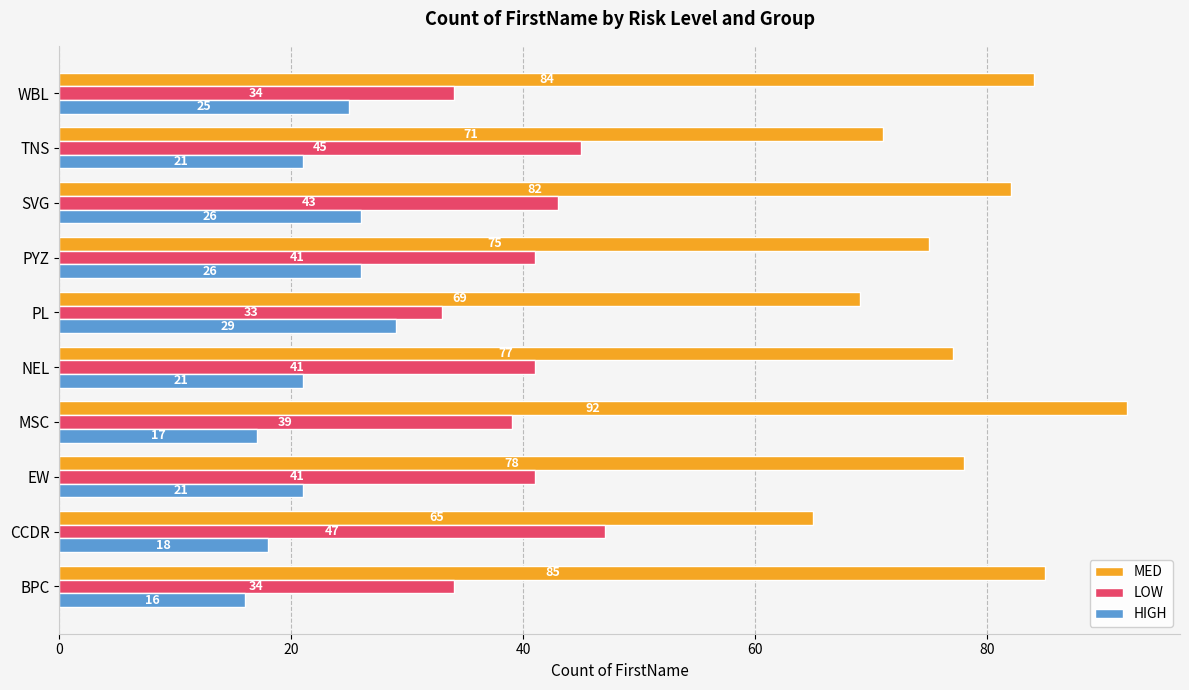

The MED series shows 101 at TNS. True or false?

False